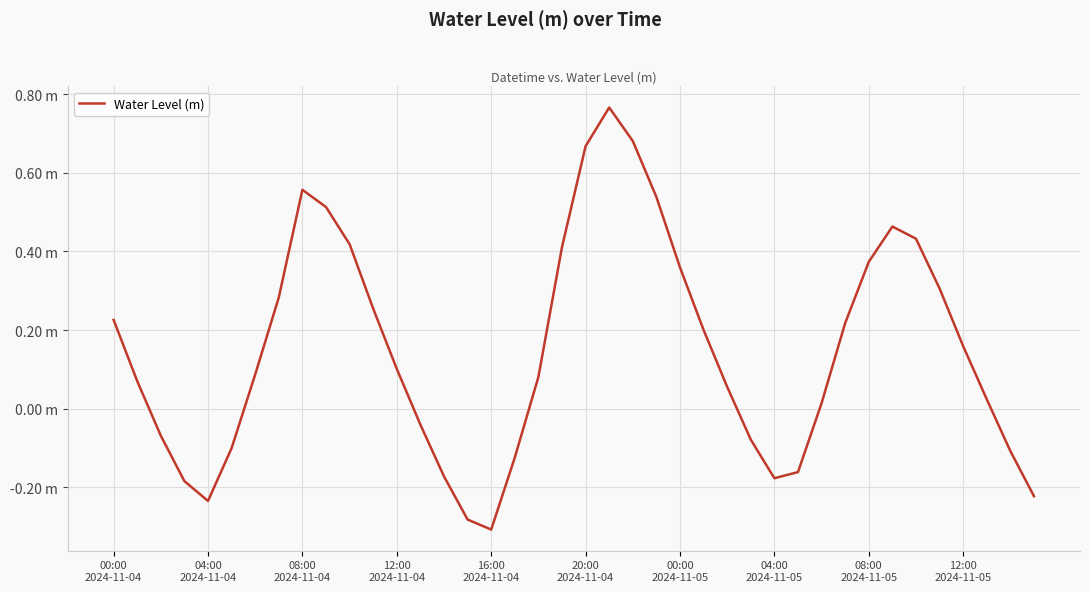

Is this an area chart (filled region under the line)?

No